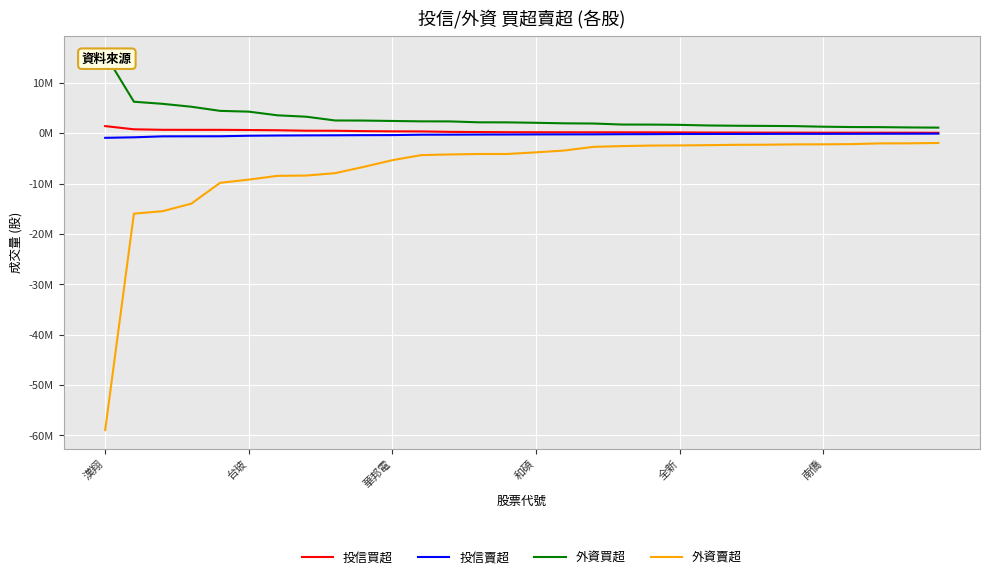

What is the sum of all 外資賣超 values?

-214045457